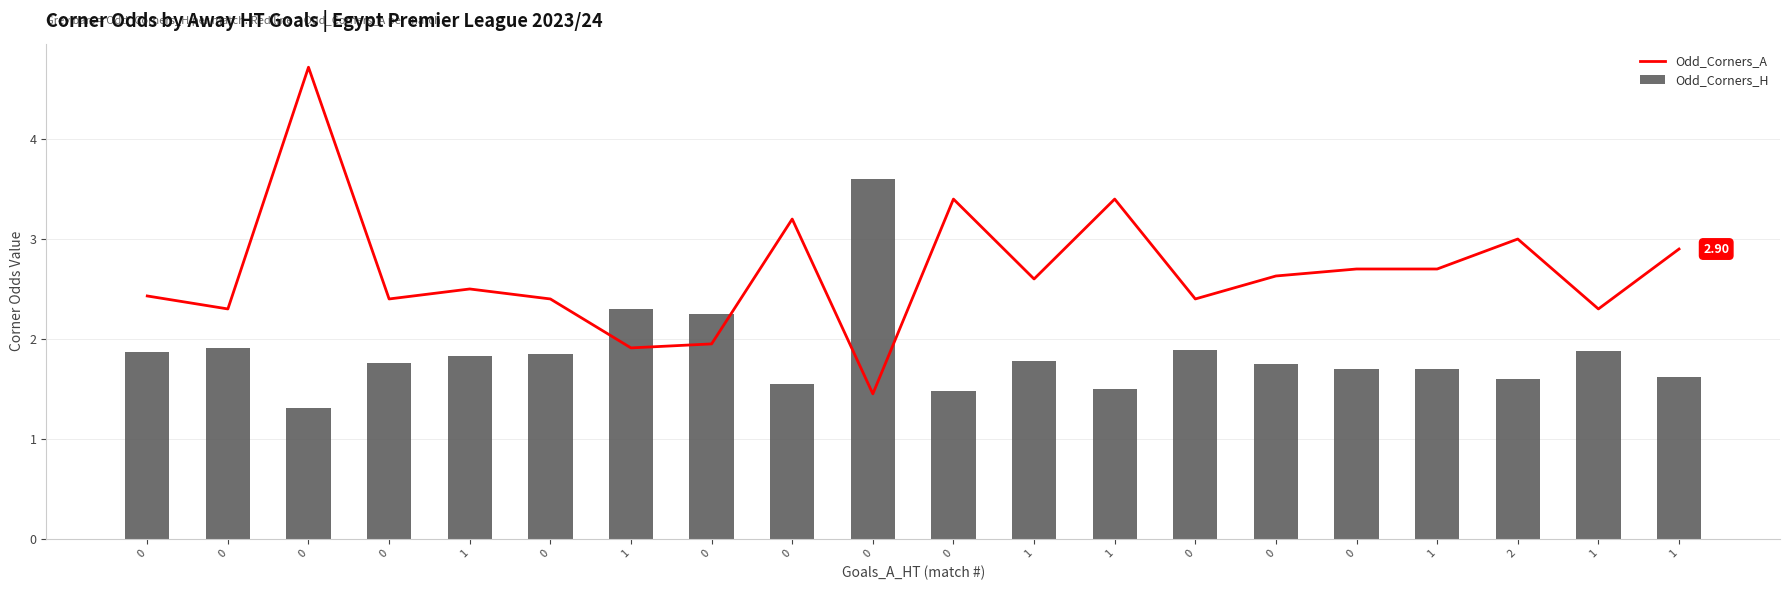

Rank the series by their maximum value, from lowest to highest.

Odd_Corners_H, Odd_Corners_A